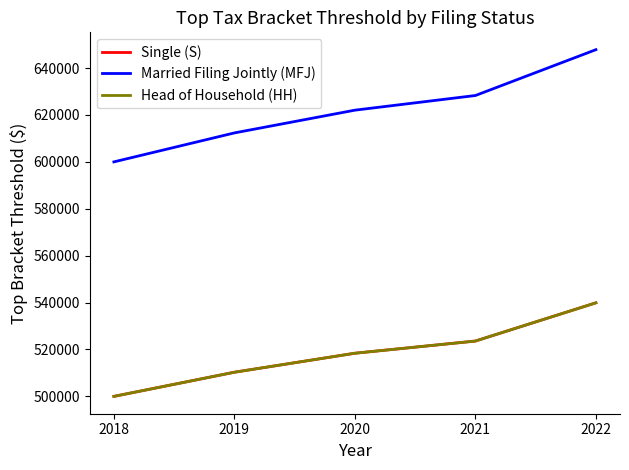

Count the number of data series in this chart.

3